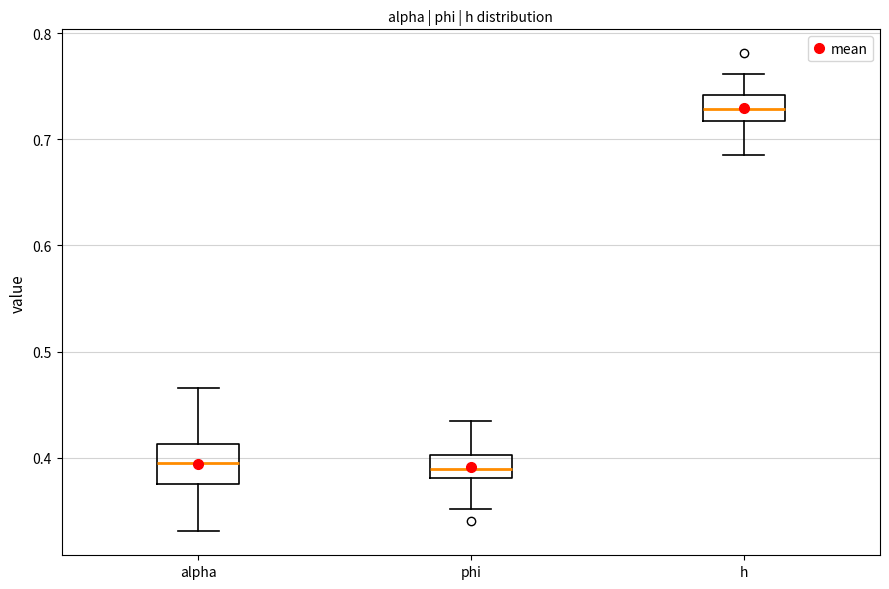

Reading left to right, transcribe this box plot: for each box, give where its median line is, the range the box spans, and where its two whiskers end, as read against the y-axis. The values are not printed on the chart, so give them approximately, as read against the axis.

alpha: median 0.40, box 0.38 to 0.41, whiskers 0.33 to 0.47
phi: median 0.39, box 0.38 to 0.40, whiskers 0.35 to 0.43
h: median 0.73, box 0.72 to 0.74, whiskers 0.68 to 0.76